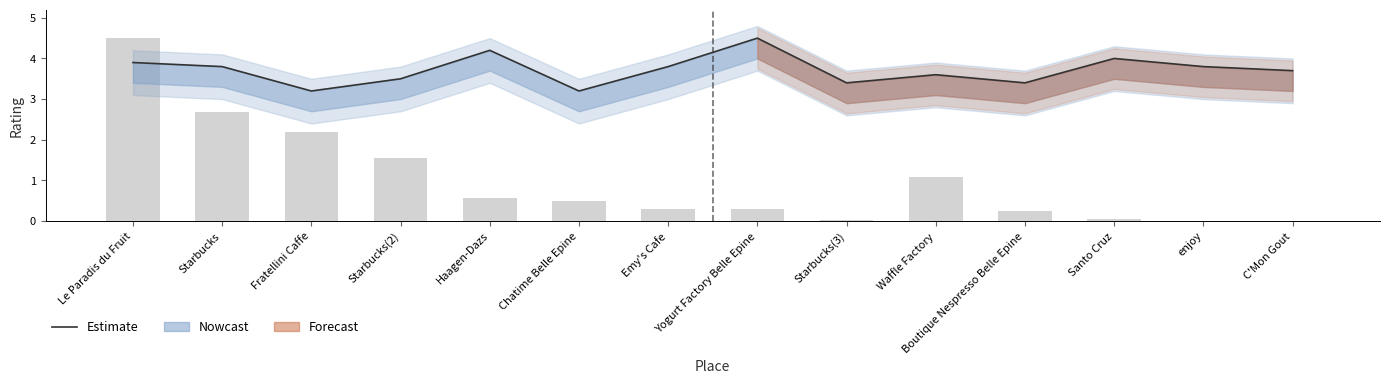

True or false: the data shows 0.1 at Santo Cruz.

True